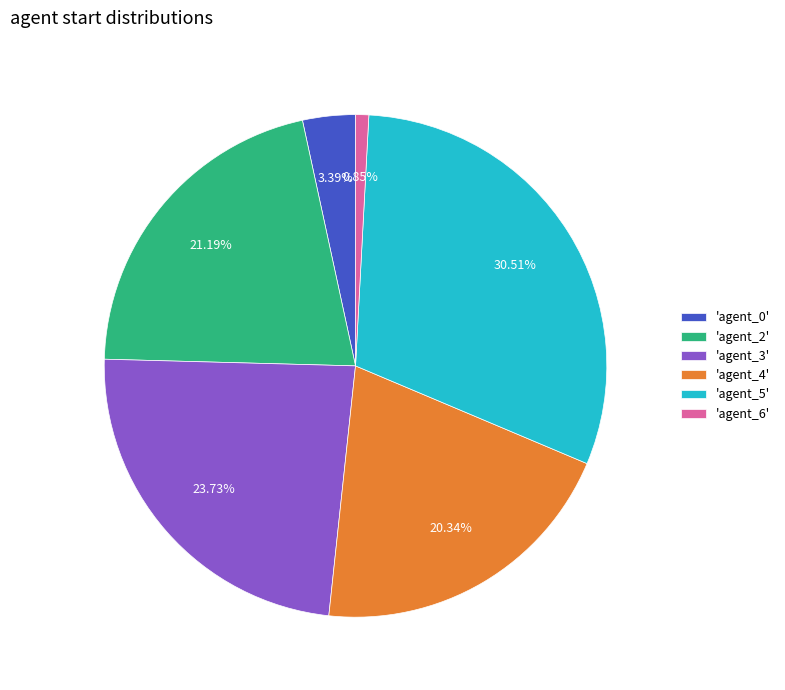

Does any single category account for the majority?

No